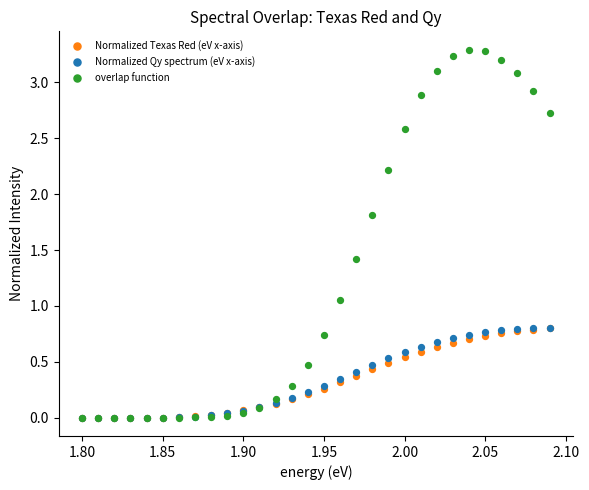

What are all the series names shown in the legend?

Normalized Texas Red (eV x-axis), Normalized Qy spectrum (eV x-axis), overlap function